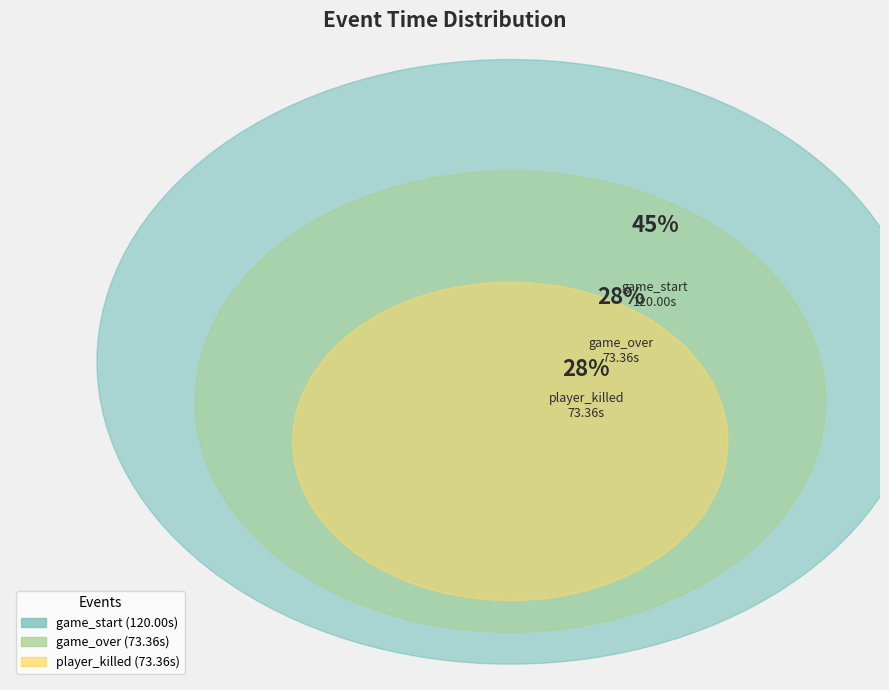

Is there a majority slice in this chart?

No